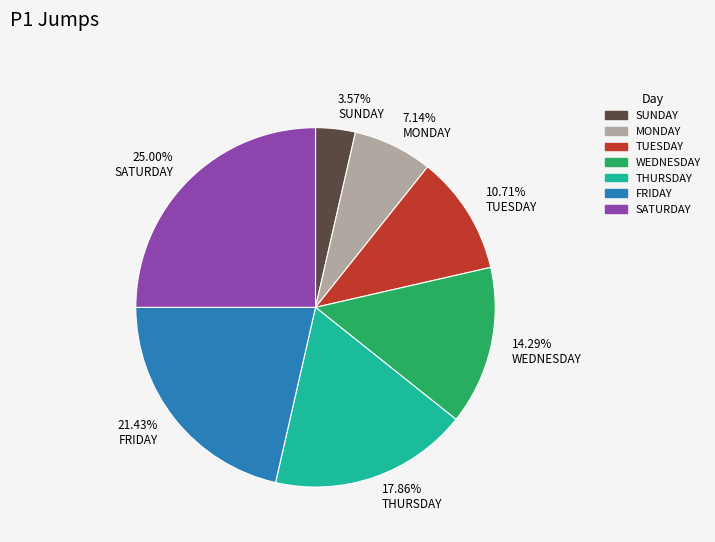

Approximately how many times larger is the value at 17.86% THURSDAY compared to 10.71% TUESDAY?

1.7